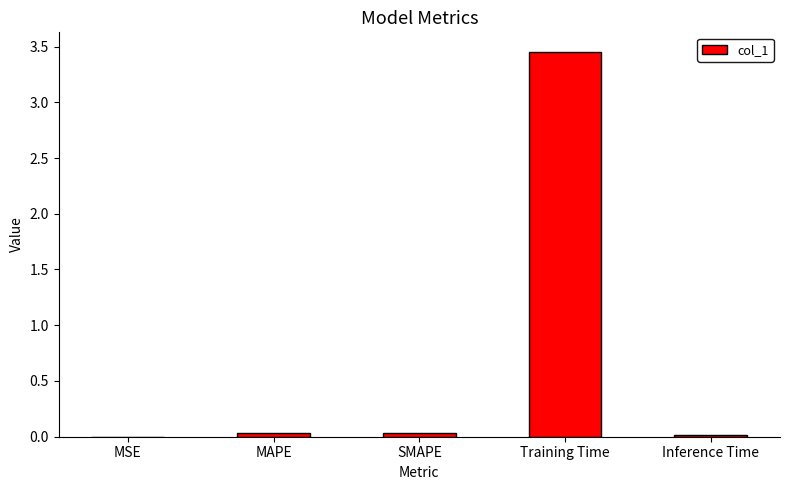

Which category has the highest value across all series?

Training Time